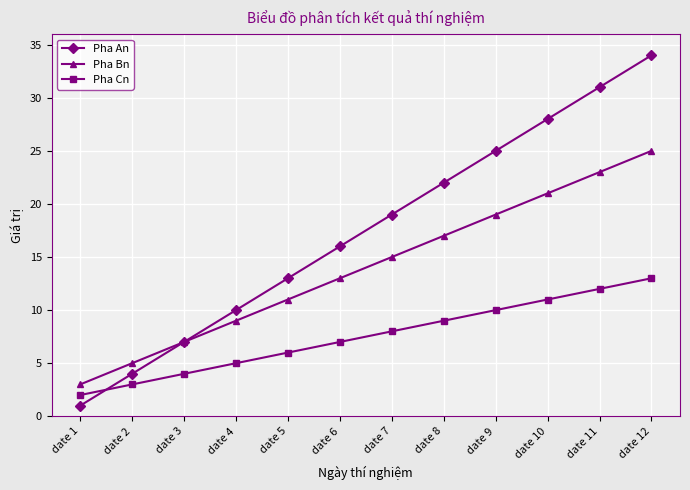

What is the value of the Pha An point at the 1st from the left?

1